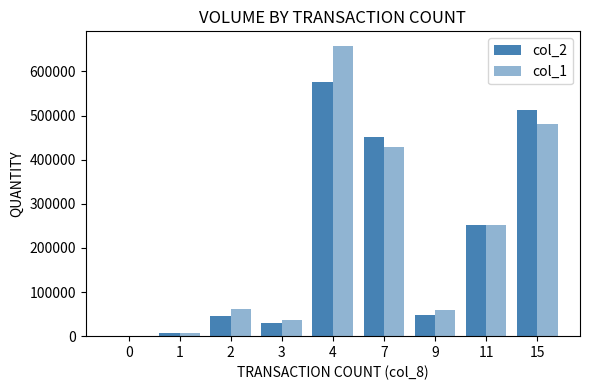

Where is col_2 nearest to the value 288345?

11